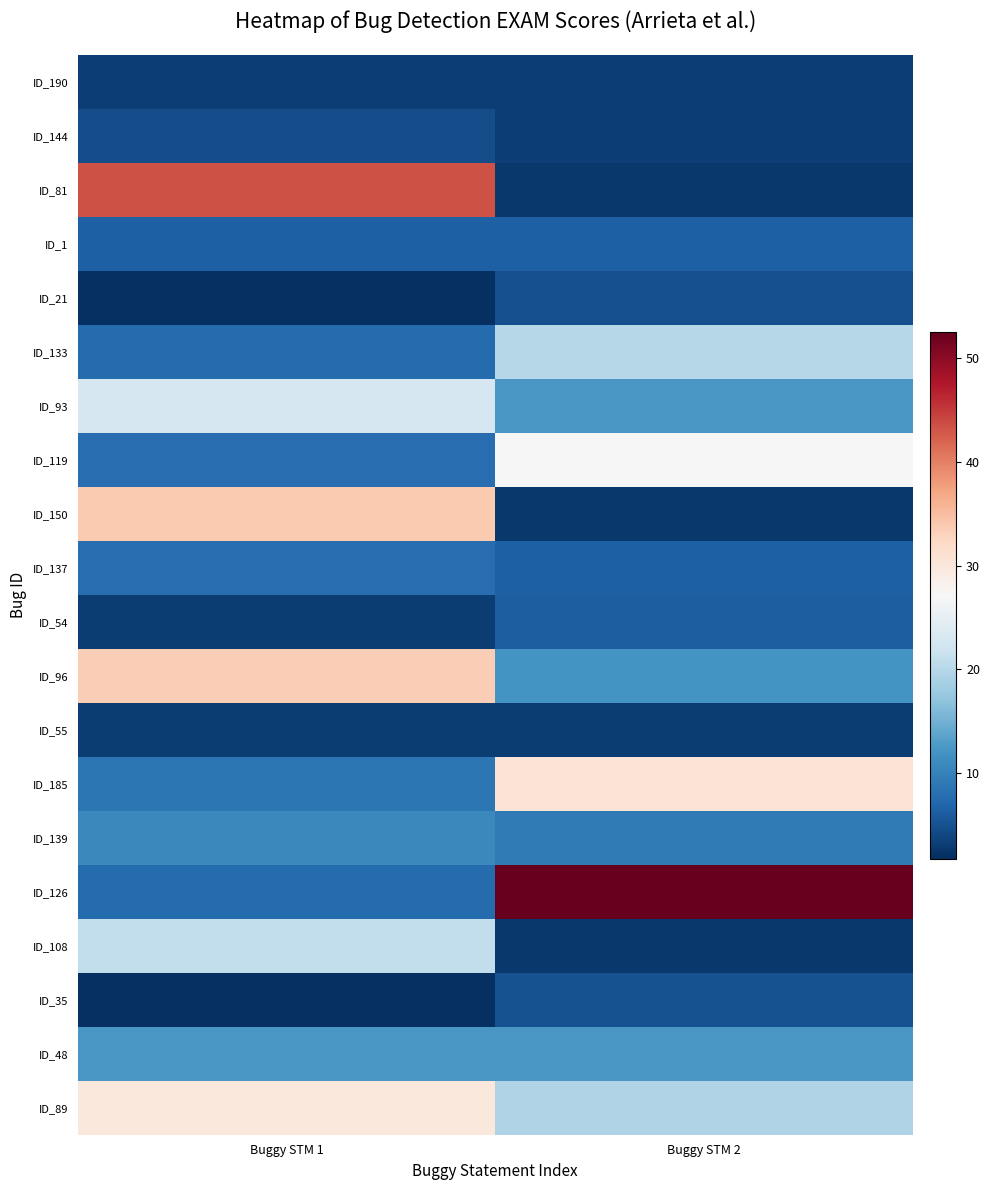

What is the spread (max minus min) of values at Buggy STM 1?

41.6